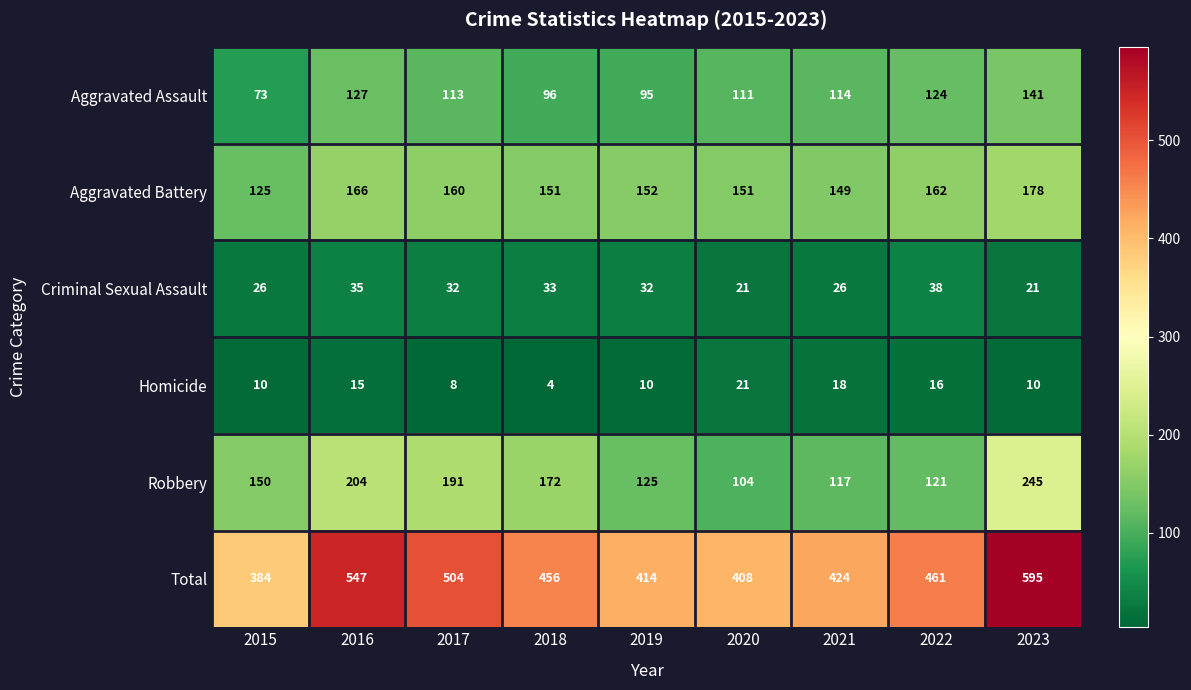

What is the highest value of the Homicide series?

21